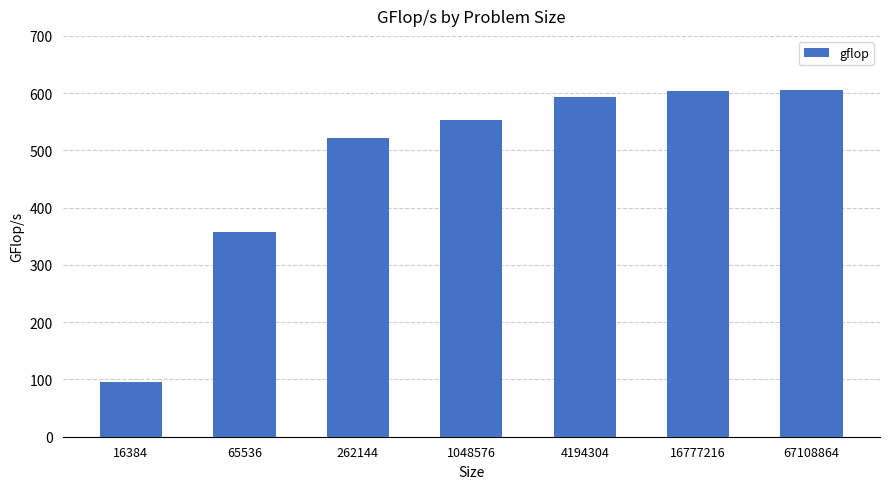

Approximately how many times larger is the value at 67108864 compared to 16384?

6.4